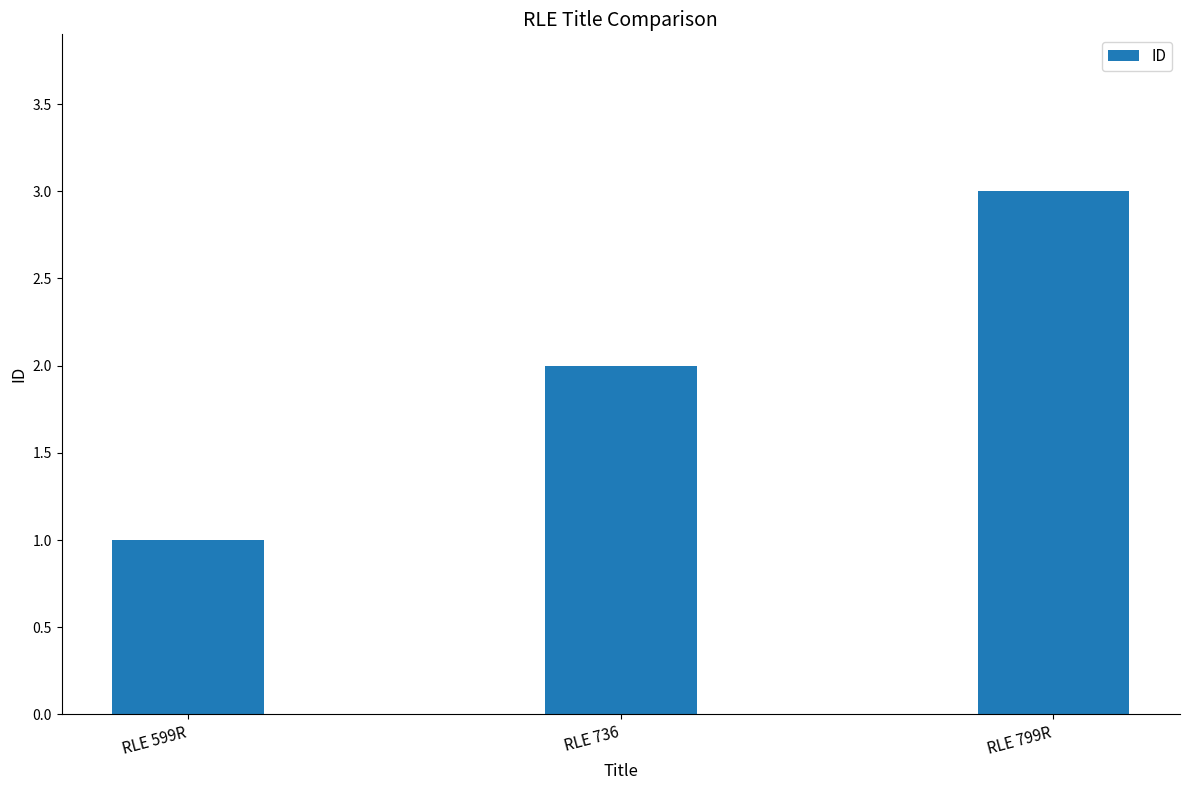

How many bars are there in total?

3